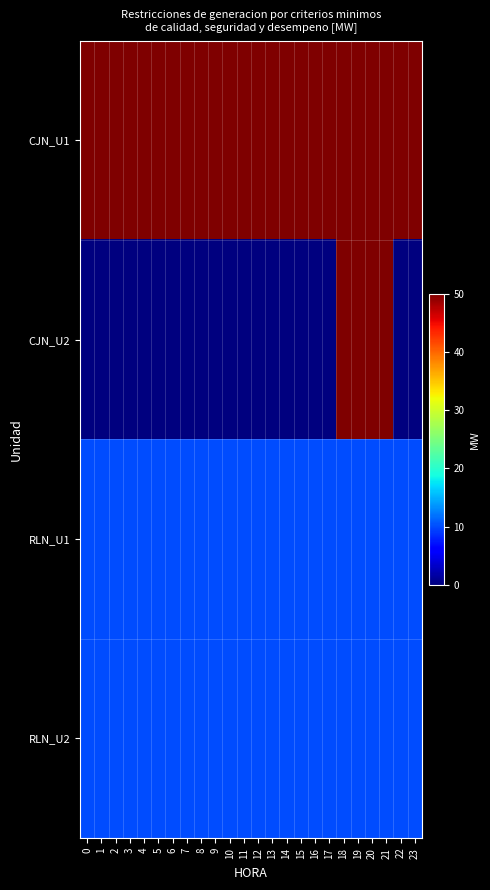

At which category is the sum across all series the highest?

18